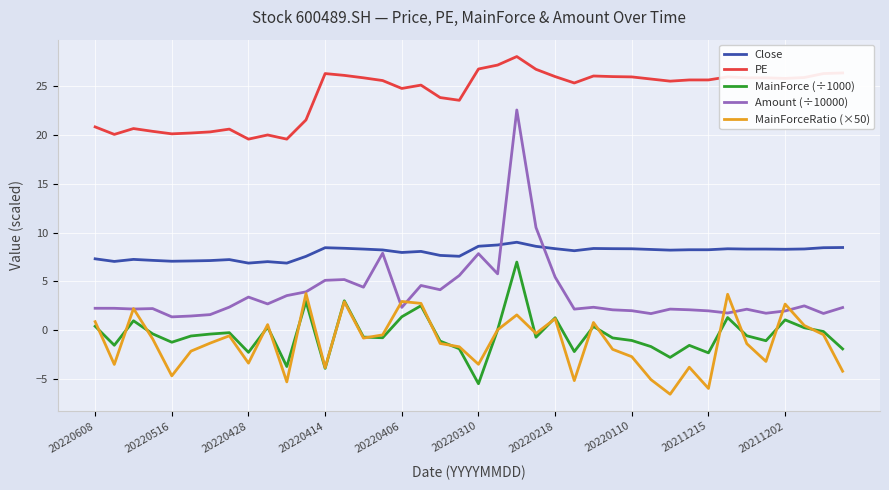

Rank the series by their maximum value, from lowest to highest.

MainForceRatio (×50), MainForce (÷1000), Close, Amount (÷10000), PE